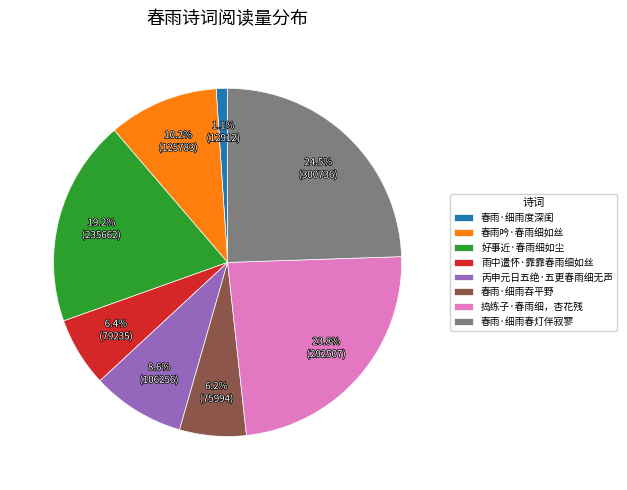

What is the ratio of the value at 好事近·春雨细如尘 to the value at 丙申元日五绝·五更春雨细无声?

2.2